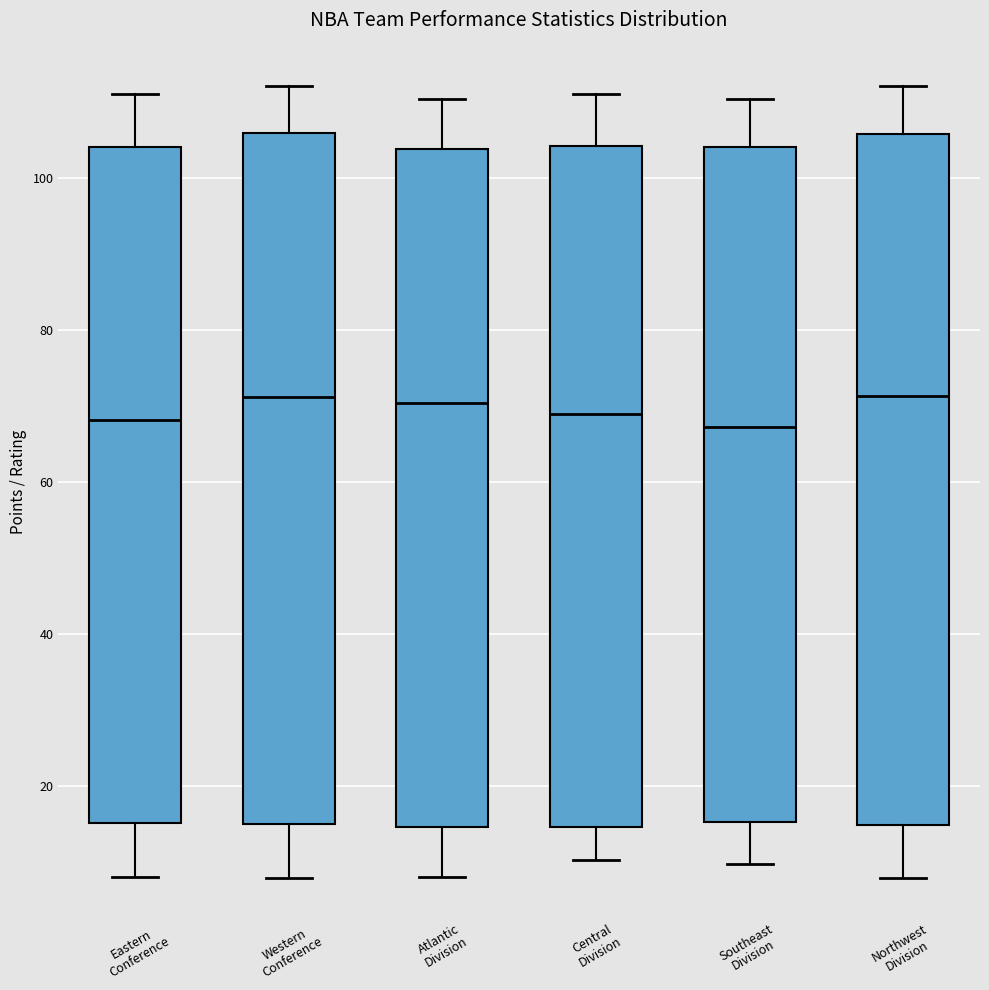

Reading left to right, read every box against the y-axis: the position of its median line, the range the box covers, and the ends of its whiskers. The values are not printed on the chart, so give them approximately, as read against the axis.

Eastern Conference: median 68, box 16 to 104, whiskers 8 to 112
Western Conference: median 72, box 14 to 106, whiskers 8 to 112
Atlantic Division: median 70, box 14 to 104, whiskers 8 to 110
Central Division: median 68, box 14 to 104, whiskers 10 to 112
Southeast Division: median 68, box 16 to 104, whiskers 10 to 110
Northwest Division: median 72, box 14 to 106, whiskers 8 to 112